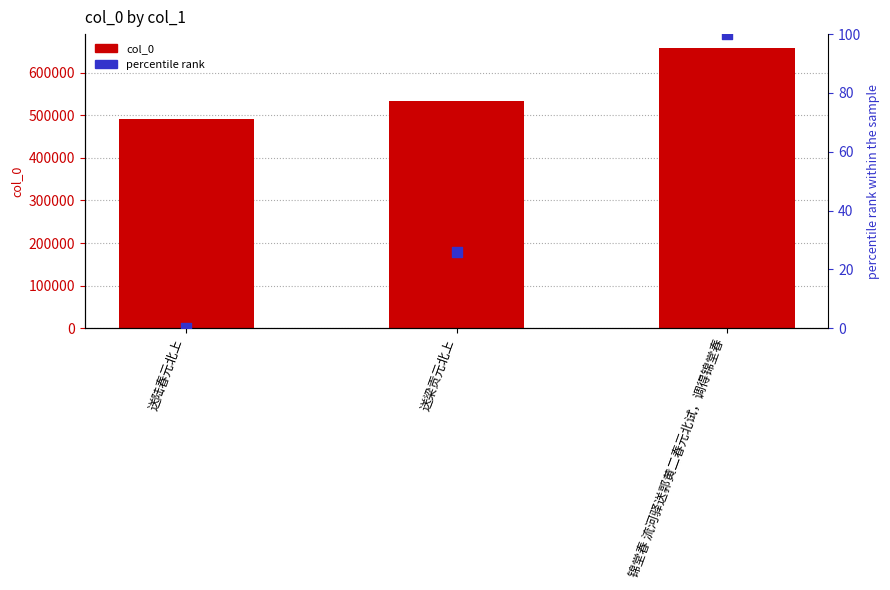

Is the value of percentile rank at 送梁贡元北上 greater than the value of col_0 at 锦堂春 流河驿送郭黄二春元北试，调得锦堂春?

No